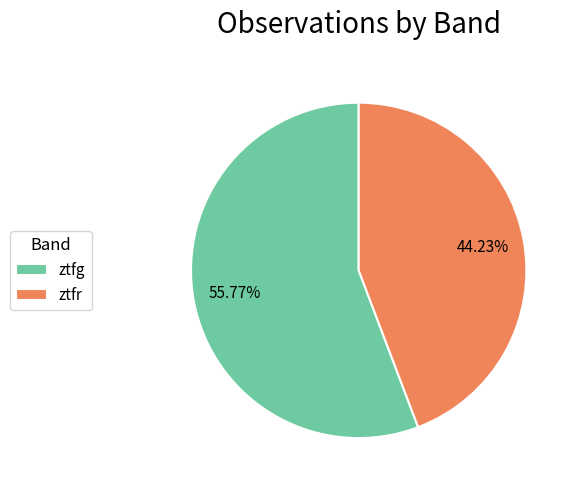

Rank the categories by value from highest to lowest.

ztfg, ztfr